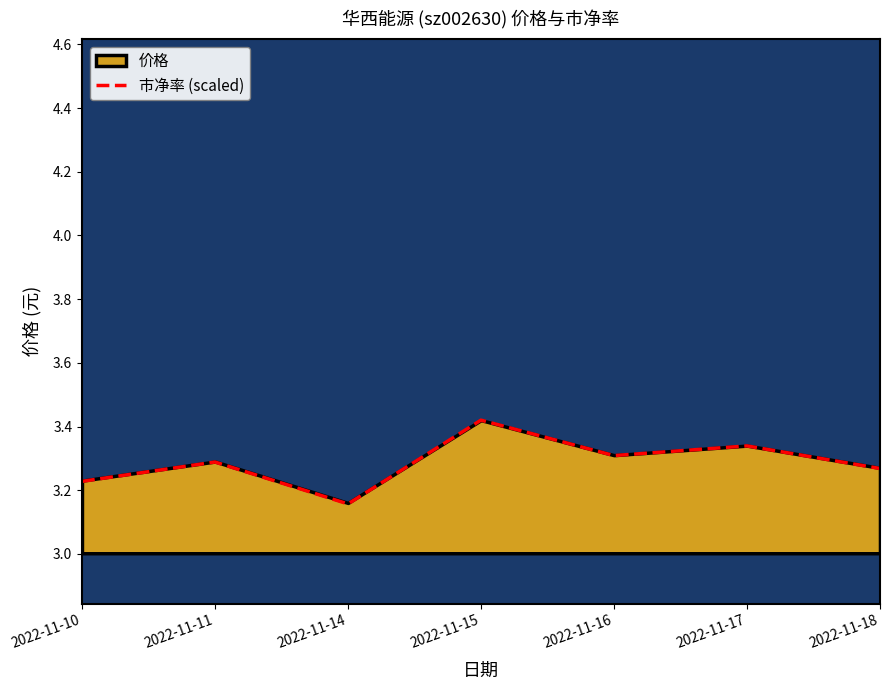

How many lines are shown in the chart?

1